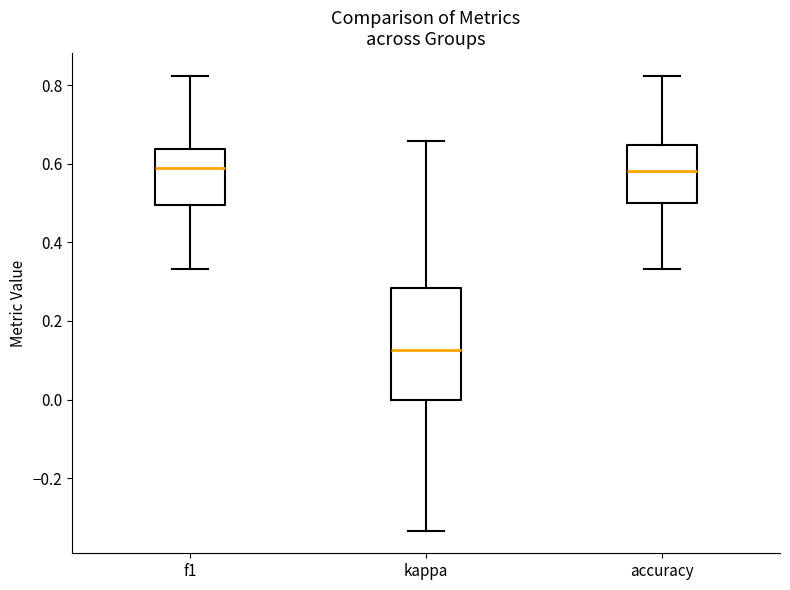

Reading left to right, read every box against the y-axis: the position of its median line, the range the box covers, and the ends of its whiskers. The values are not printed on the chart, so give them approximately, as read against the axis.

f1: median 0.58, box 0.50 to 0.64, whiskers 0.34 to 0.82
kappa: median 0.12, box 0.00 to 0.28, whiskers -0.34 to 0.66
accuracy: median 0.58, box 0.50 to 0.64, whiskers 0.34 to 0.82